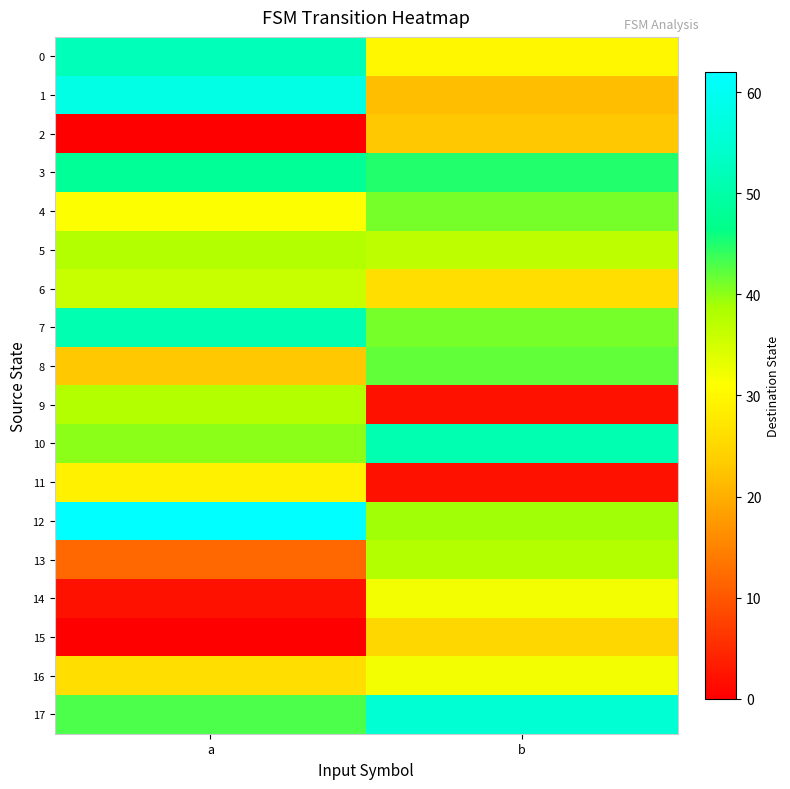

Reading left to right, what are all the values shown in this chart?

0: a=52	b=30
1: a=58	b=22
2: a=0	b=23
3: a=48	b=45
4: a=31	b=41
5: a=38	b=37
6: a=36	b=26
7: a=51	b=41
8: a=23	b=42
9: a=38	b=2
10: a=40	b=51
11: a=29	b=2
12: a=62	b=39
13: a=12	b=38
14: a=2	b=32
15: a=0	b=25
16: a=26	b=32
17: a=43	b=55